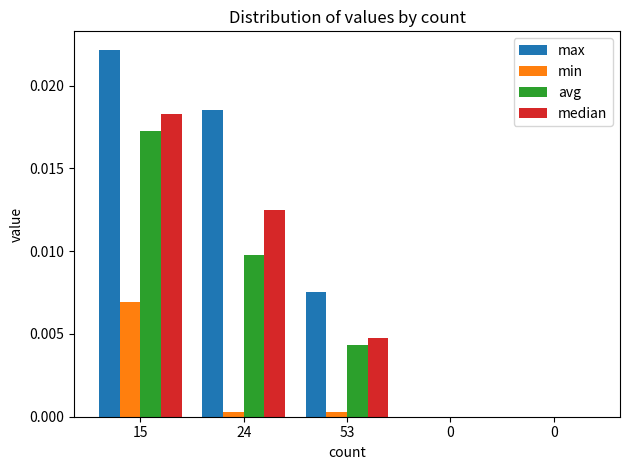

What are all the series names shown in the legend?

max, min, avg, median